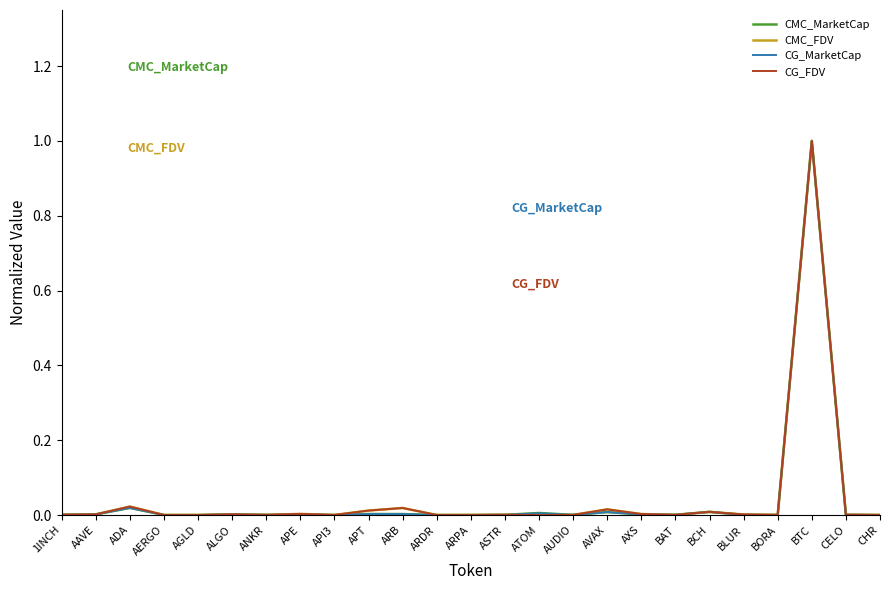

How many lines are shown in the chart?

4